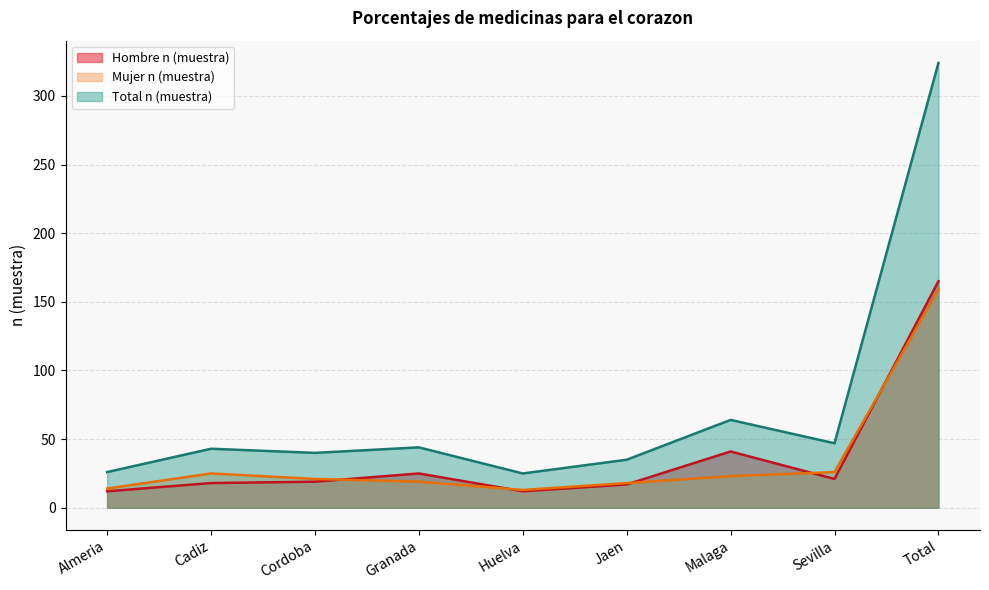

Reading left to right, list all the values displayed in this chart.

Hombre n (muestra): 12	18	19	25	12	17	41	21	165
Mujer n (muestra): 14	25	21	19	13	18	23	26	159
Total n (muestra): 26	43	40	44	25	35	64	47	324